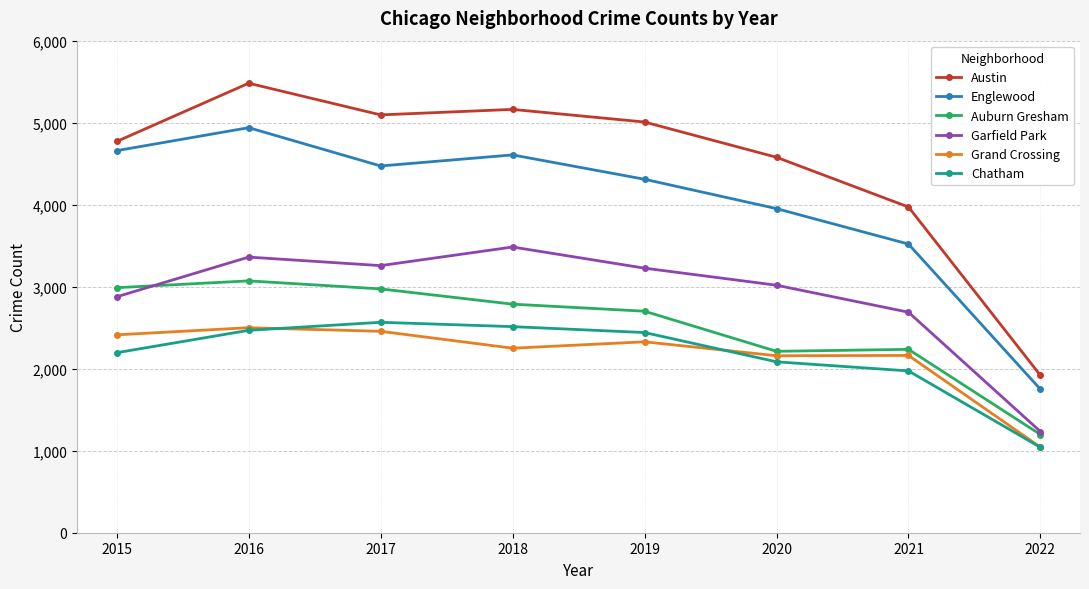

Does the chart have visible grid lines?

Yes